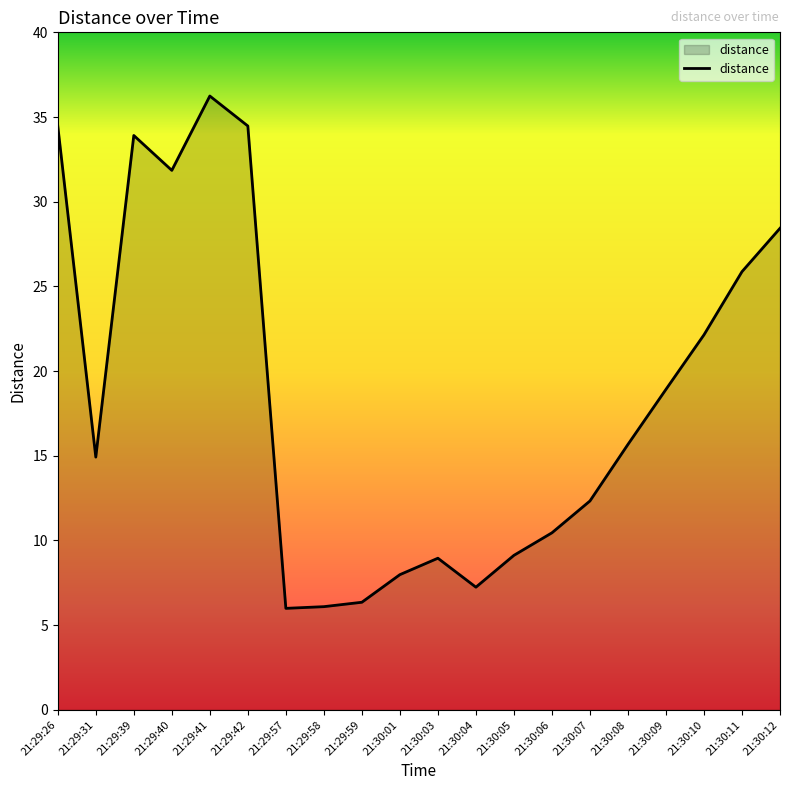

What is the difference between the values at 21:29:42 and 21:30:01?

26.5